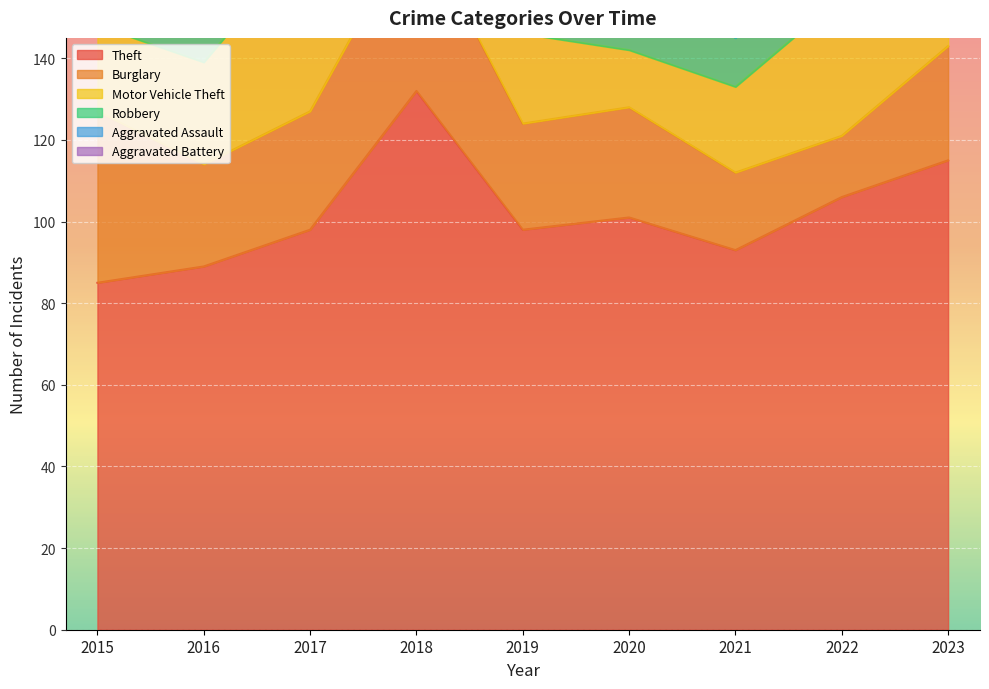

What is the sum of the Motor Vehicle Theft values at 2020 and 2018?

38